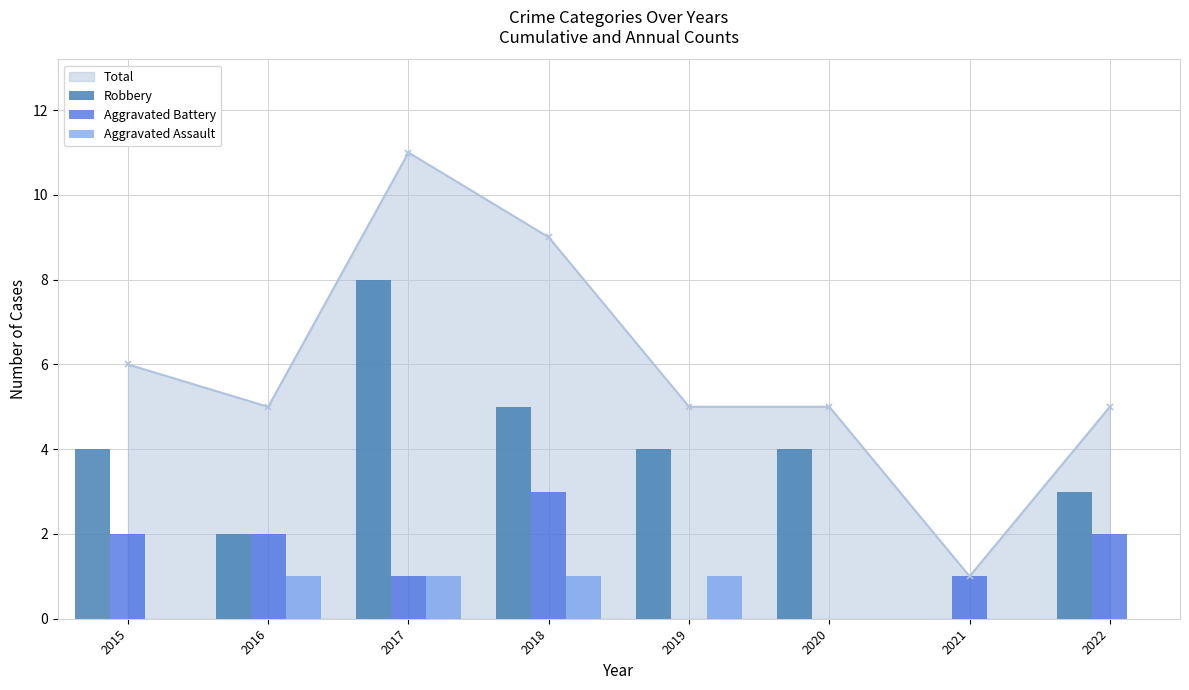

Reading left to right, extract all data points from this chart.

Robbery: 4	2	8	5	4	4	0	3
Aggravated Battery: 2	2	1	3	0	0	1	2
Aggravated Assault: 0	1	1	1	1	0	0	0